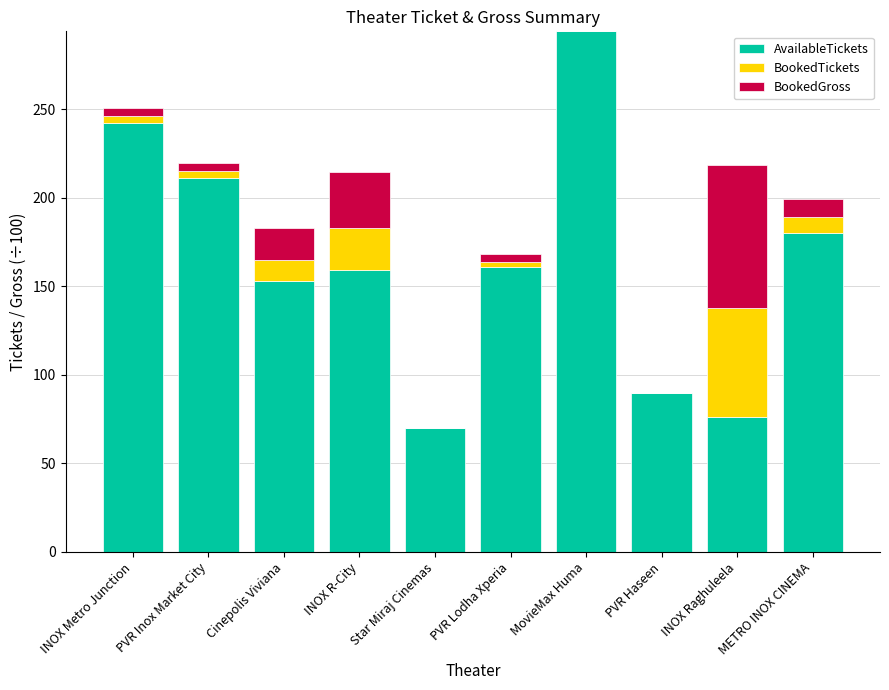

At which category is the sum across all series the highest?

MovieMax Huma